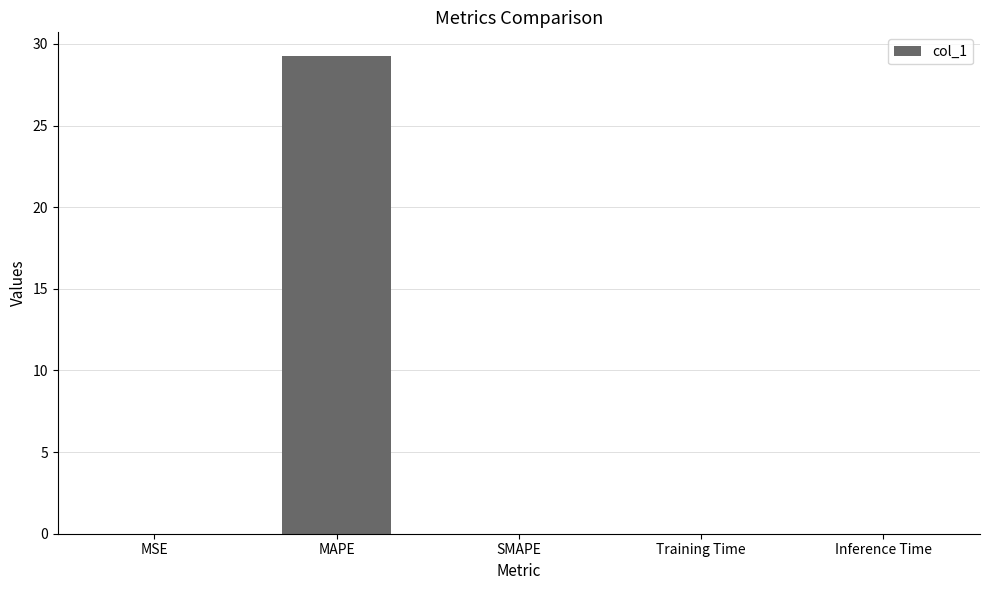

How many distinct data groups are displayed?

1